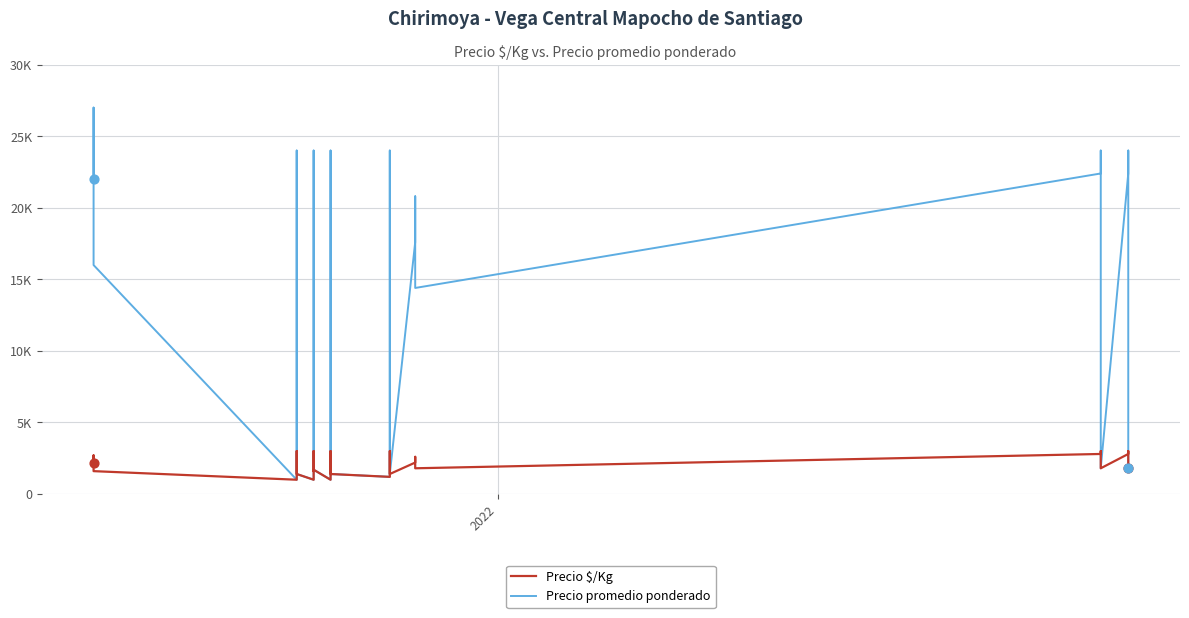

Is the value of Precio promedio ponderado at 35 greater than the value of Precio $/Kg at 15?

Yes